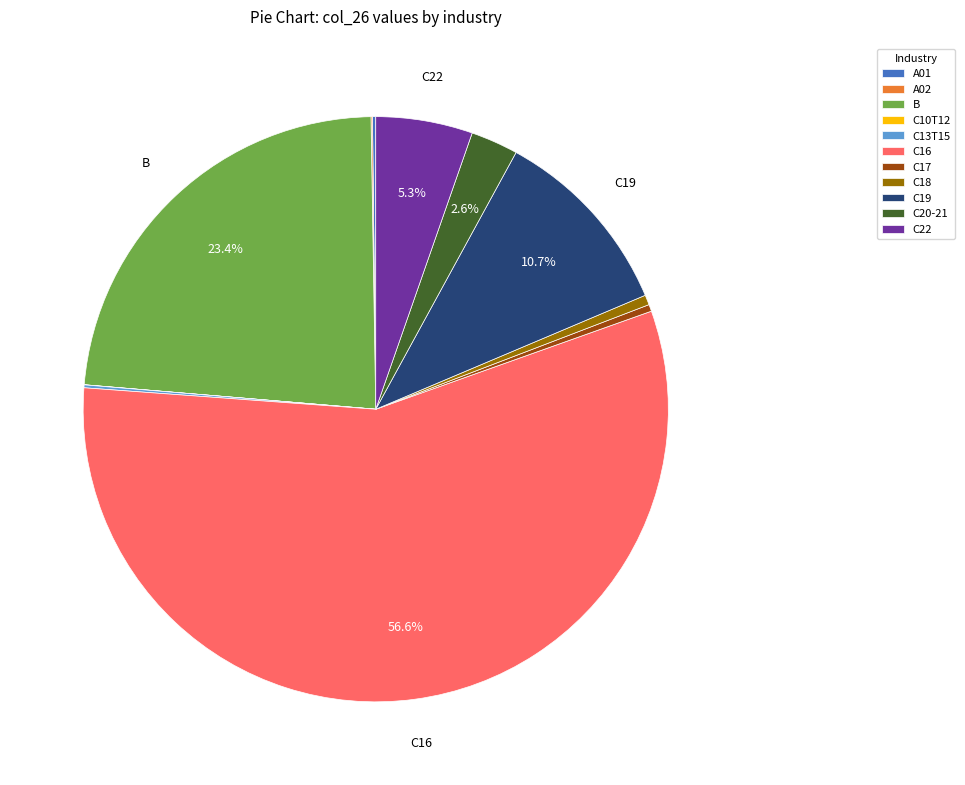

To the nearest percent, what is the difference between the C22 and C19 slice percentages?

5%